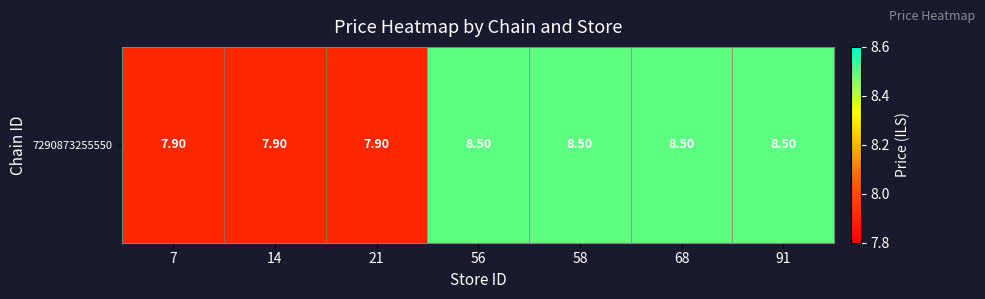

Which label corresponds to the smallest value in the chart?

7